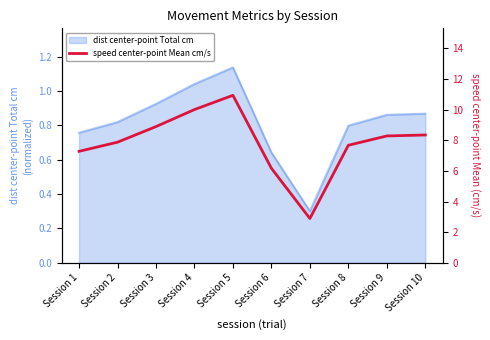

List the labels in order of value, smallest first.

Session 7, Session 6, Session 1, Session 8, Session 2, Session 9, Session 10, Session 3, Session 4, Session 5